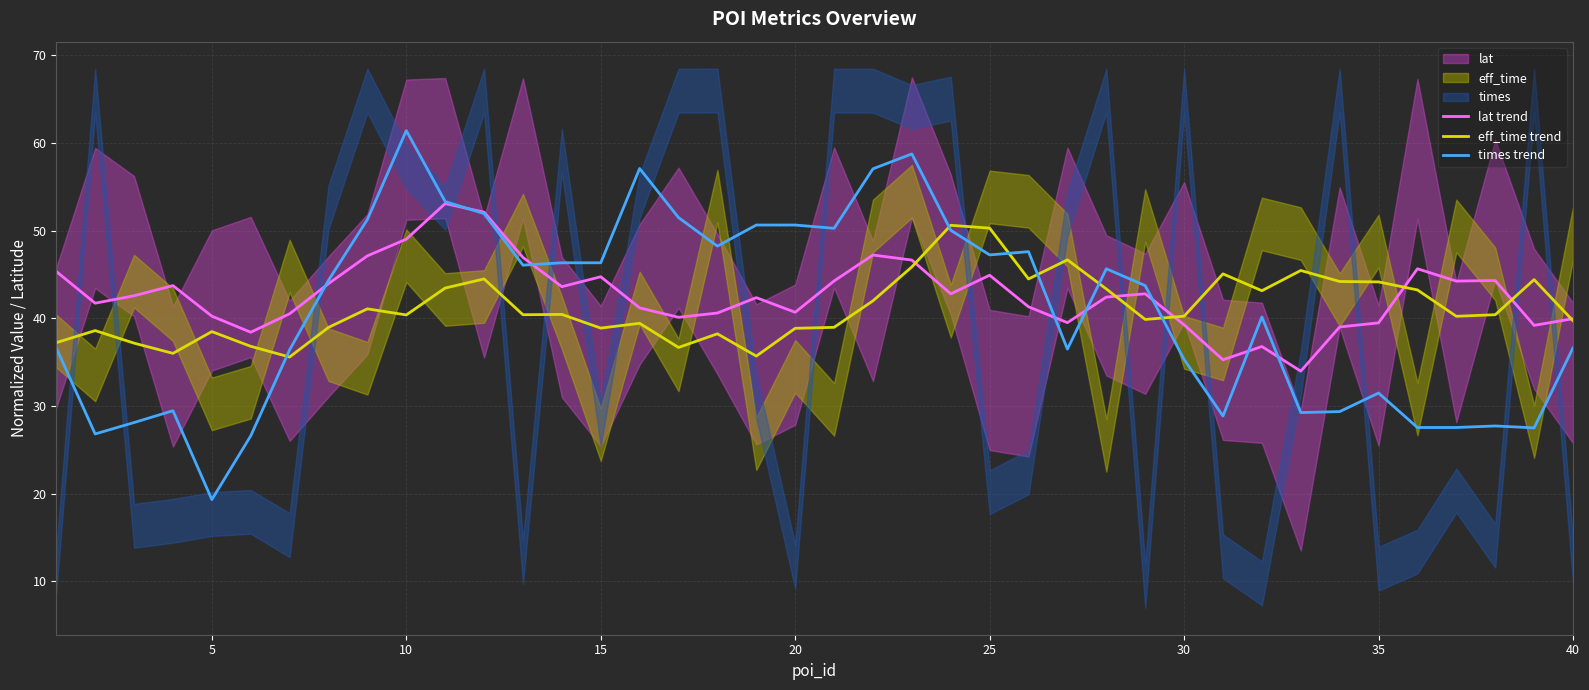

What is the maximum value for lat trend?

53.1